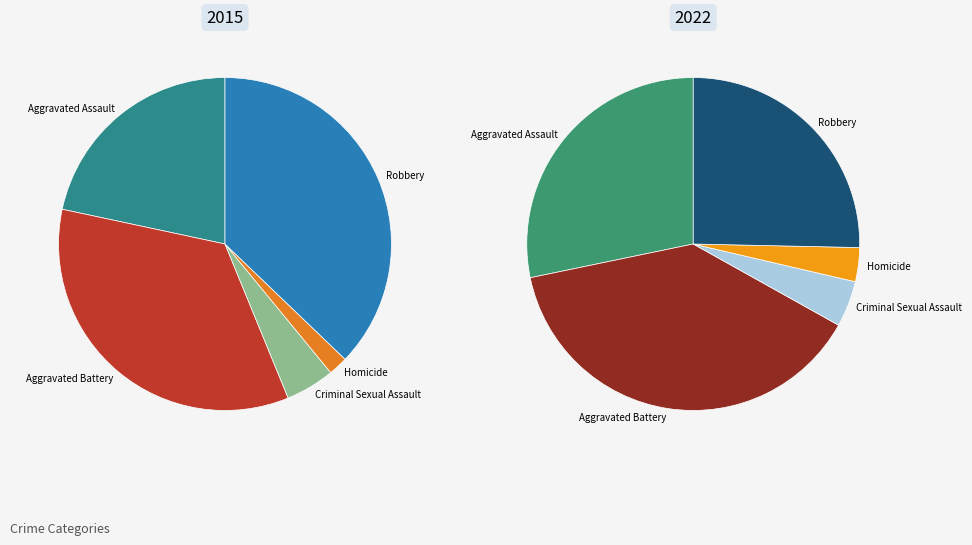

What percentage is NOT represented by Aggravated Assault?

78.3%